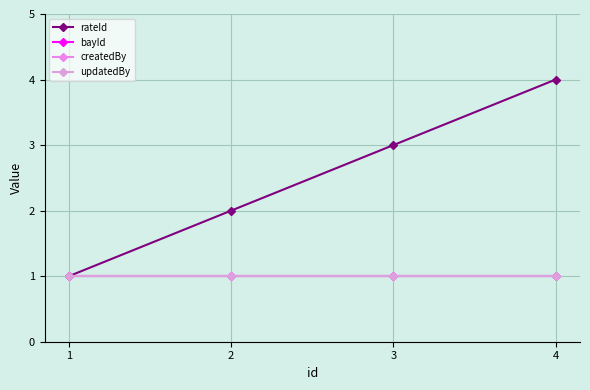

Does the chart have visible grid lines?

Yes